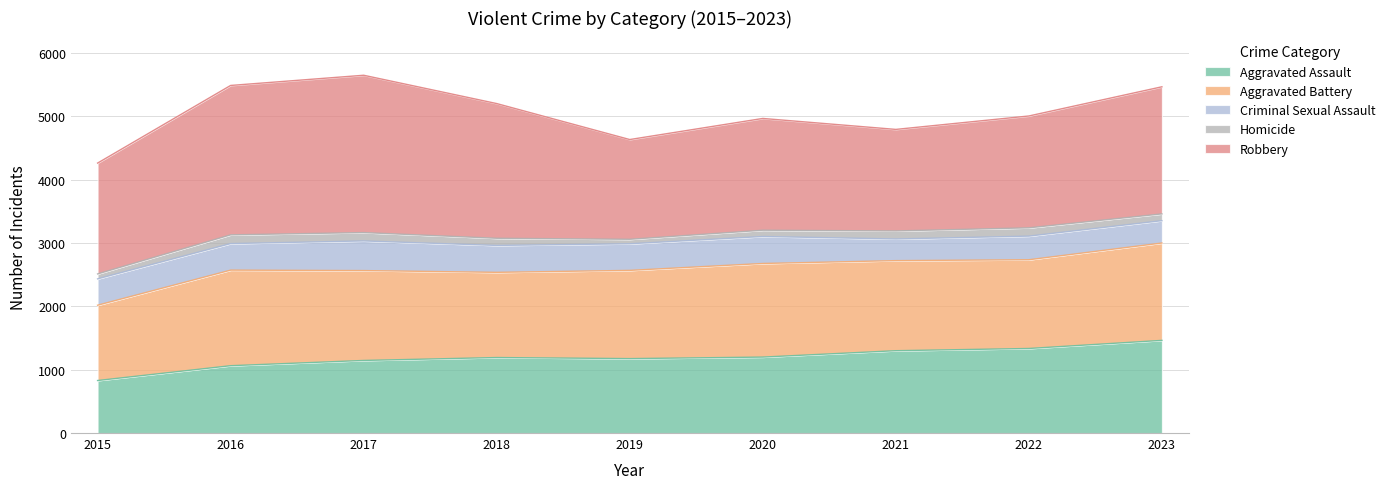

How many series are shown in this chart?

5